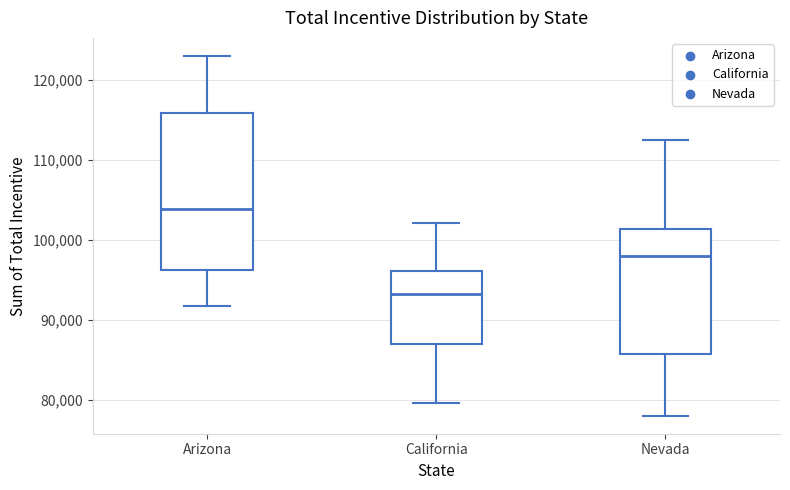

Which box is the tallest, from its lower edge to its upper edge?

Arizona